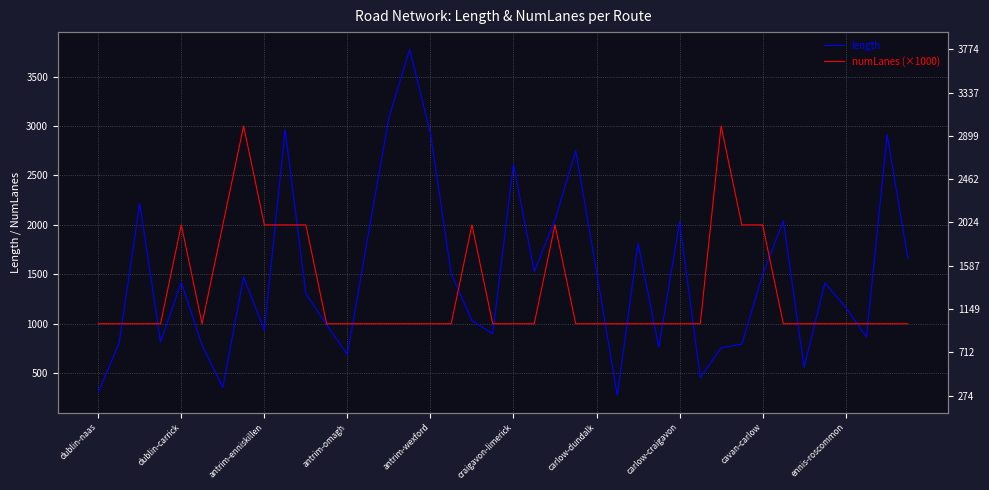

Is the value of length at ennis-roscommon greater than the value of numLanes (×1000) at antrim-enniskillen?

No